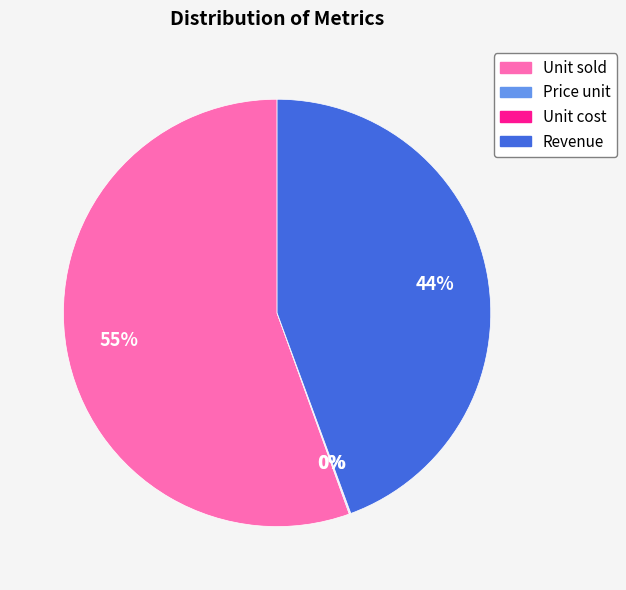

Is the sum of Unit sold and Revenue greater than half?

Yes